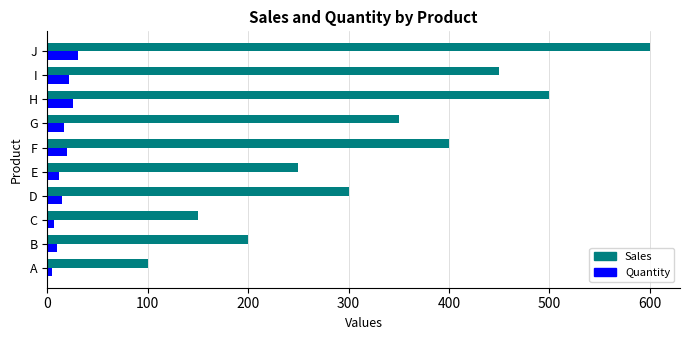

At which label does Sales reach its peak?

J